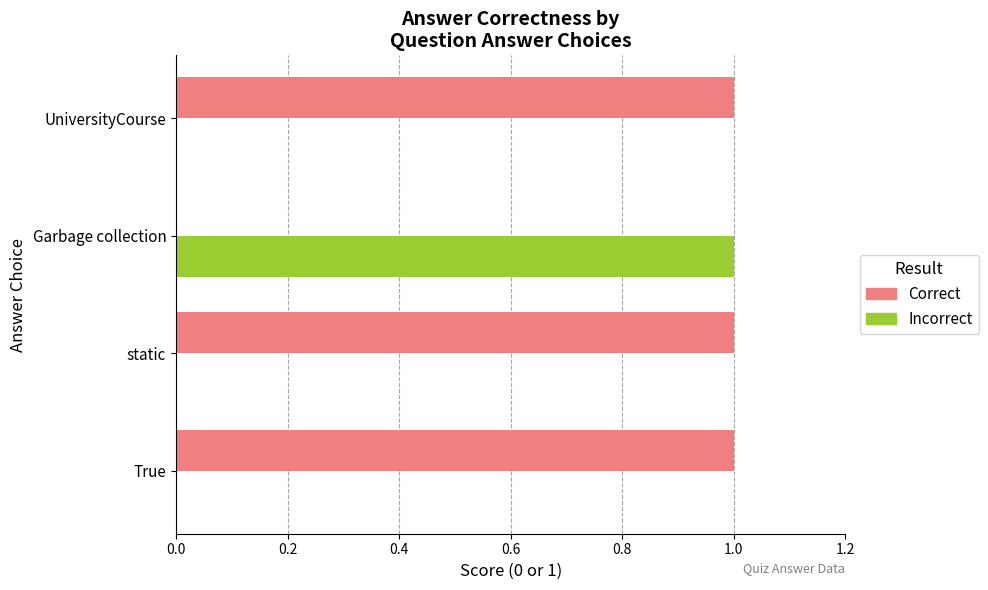

What are all the series names shown in the legend?

Correct, Incorrect